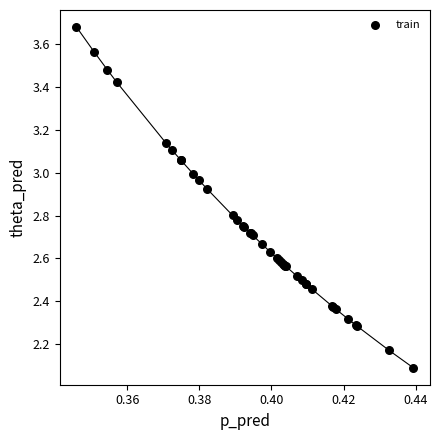

What Y value in the scatter plot is closest to 2?

2.1